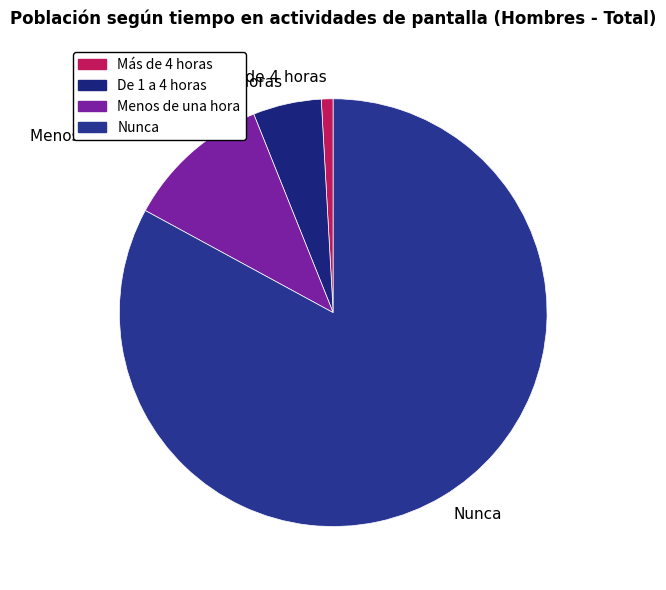

Which slice represents more than half of the pie?

Nunca